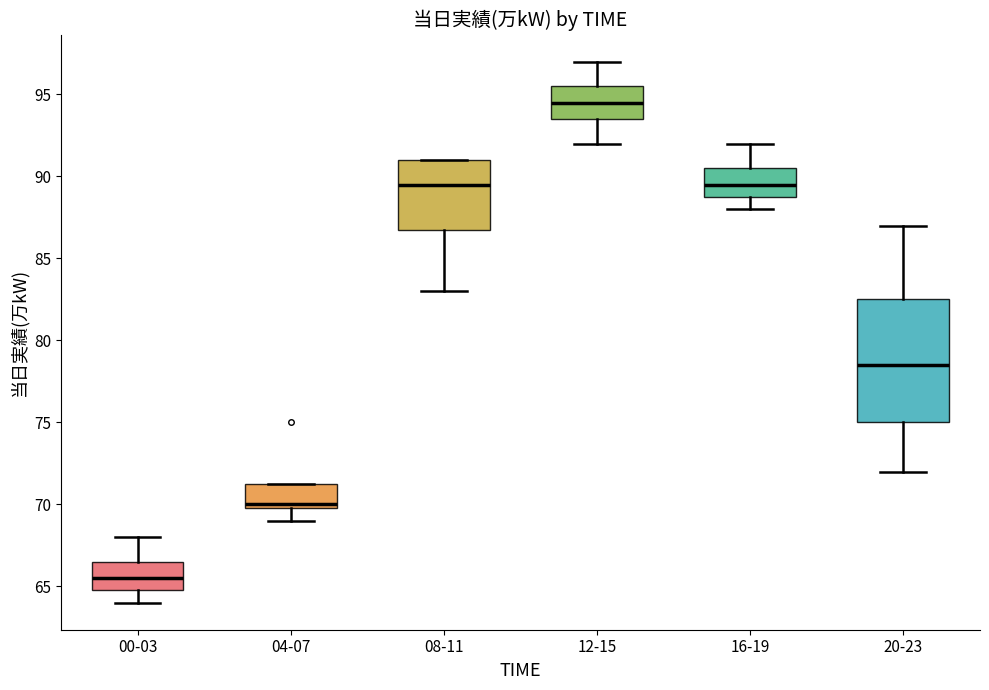

Reading left to right, transcribe this box plot: for each box, give where its median line is, the range the box spans, and where its two whiskers end, as read against the y-axis. The values are not printed on the chart, so give them approximately, as read against the axis.

00-03: median 65.5, box 65.0 to 66.5, whiskers 64.0 to 68.0
04-07: median 70.0 (just above the box's lower edge), box 70.0 to 71.5, whiskers 69.0 to 71.5
08-11: median 89.5, box 87.0 to 91.0, whiskers 83.0 to 91.0
12-15: median 94.5, box 93.5 to 95.5, whiskers 92.0 to 97.0
16-19: median 89.5, box 89.0 to 90.5, whiskers 88.0 to 92.0
20-23: median 78.5, box 75.0 to 82.5, whiskers 72.0 to 87.0